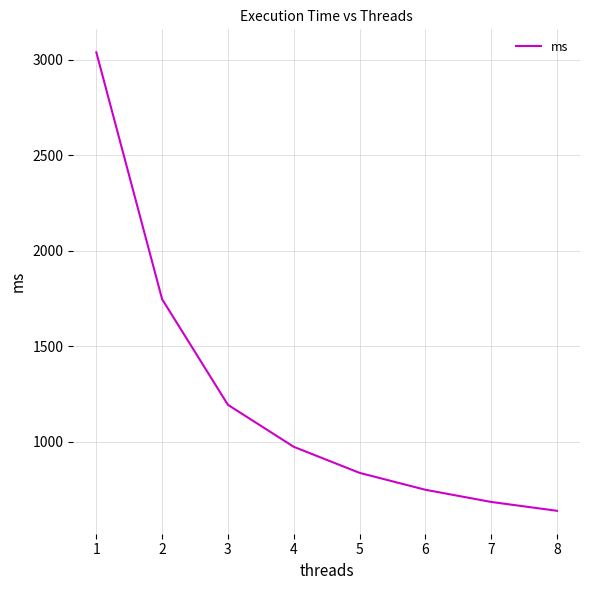

What is the change in value from 1 to 7?

-2353.8